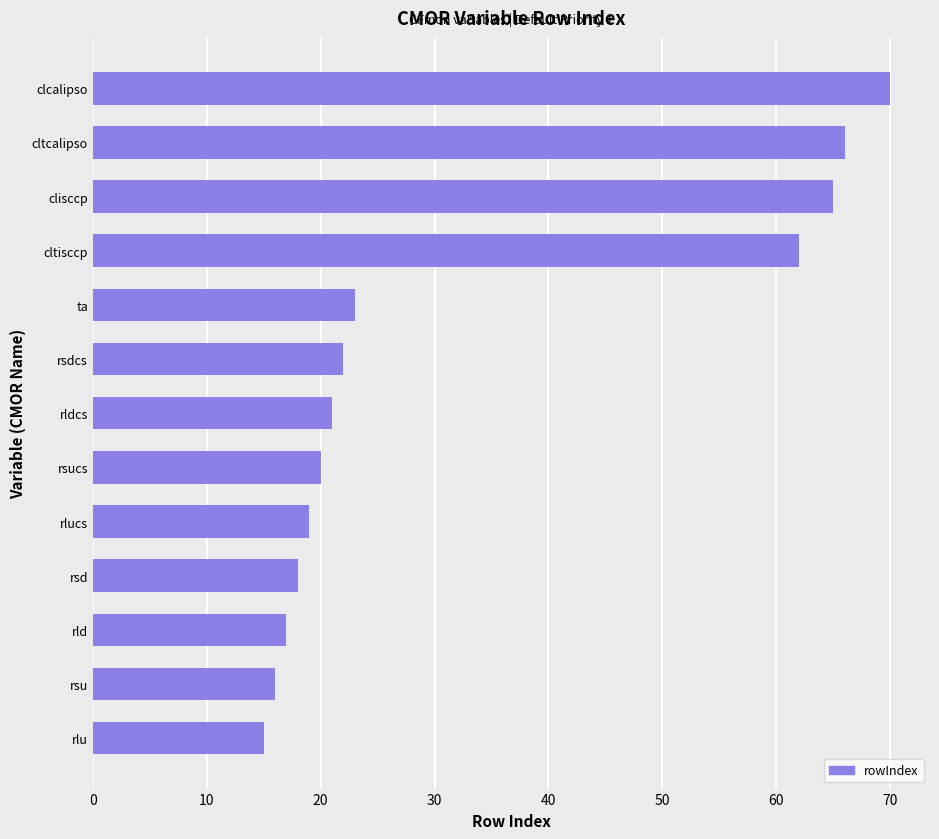

Does the chart contain any negative values?

No